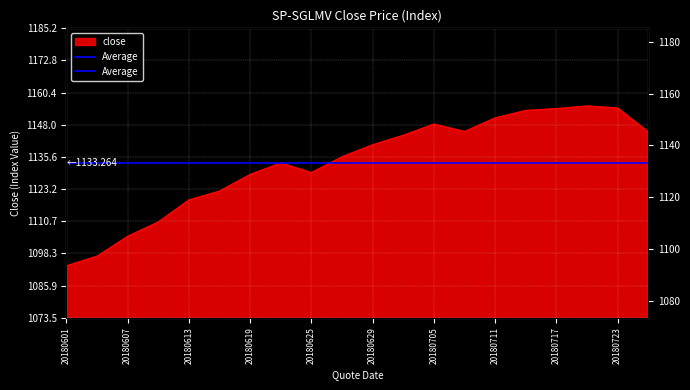

Which has a higher value, 20180615 or 20180703?

20180703